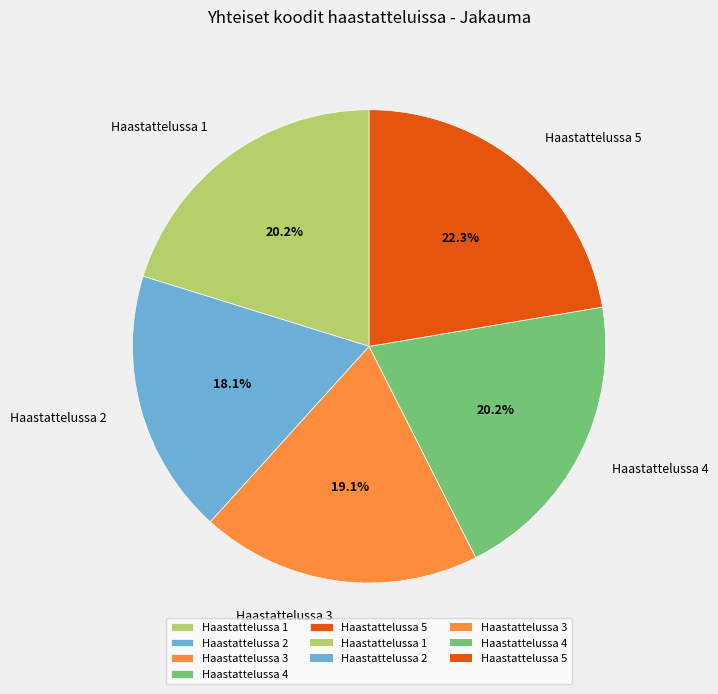

Does any single category account for the majority?

No